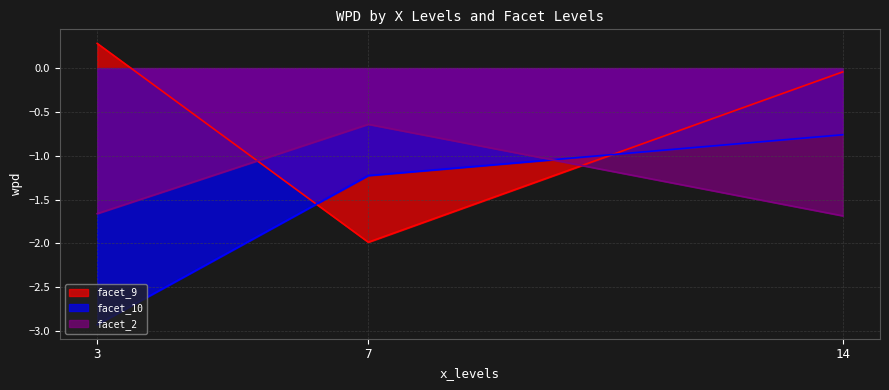

Which series has the largest total across all categories?

facet_9